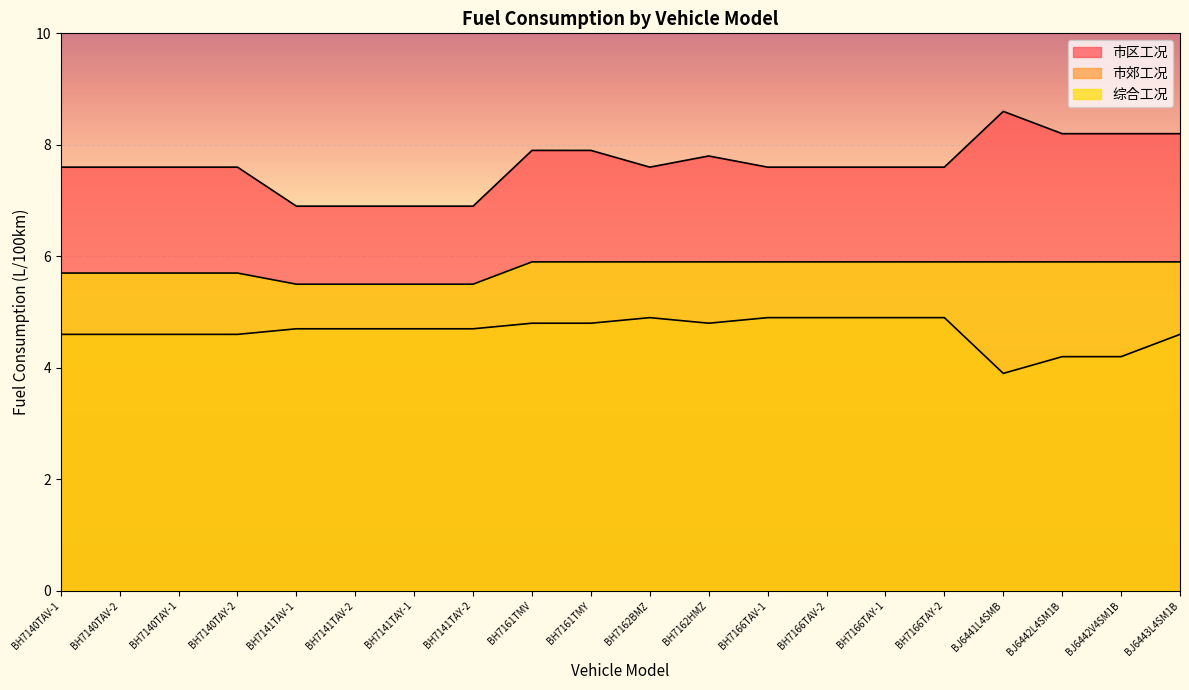

Is the value of 综合工况 at BH7141TAY-2 greater than the value of 市郊工况 at BH7162BMZ?

Yes